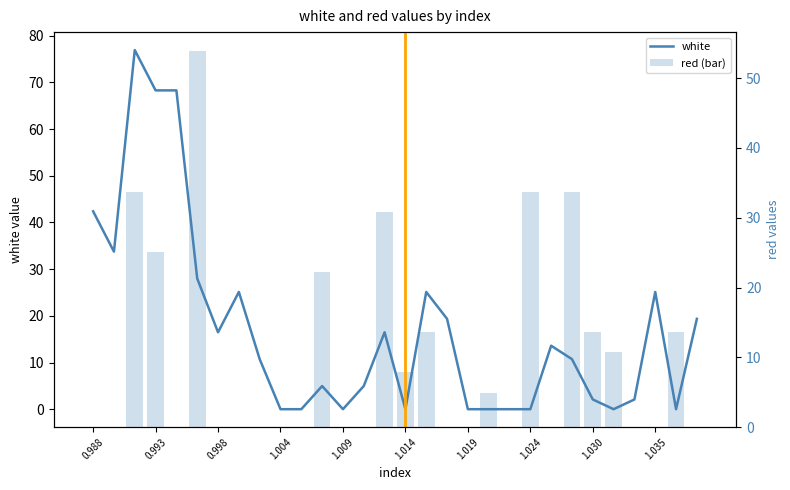

What is the sum of all white values?

513.8